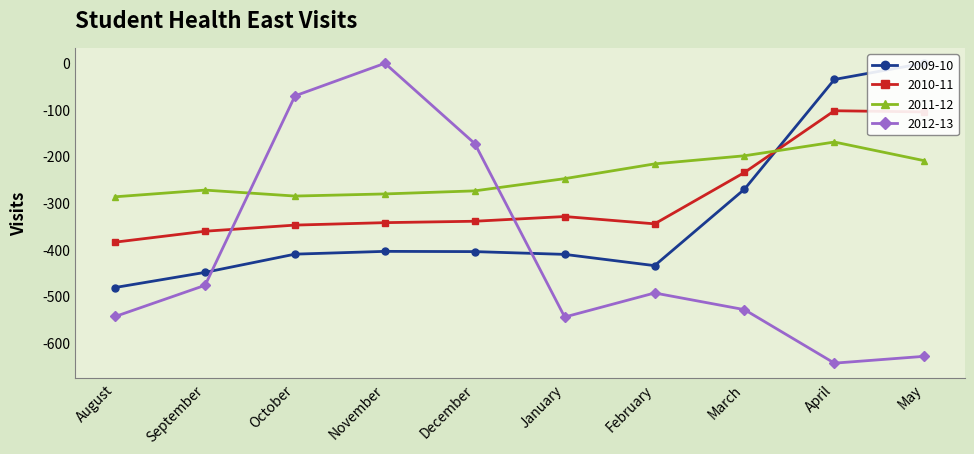

What is the value of the 2009-10 point at the 8th from the left?

-270.7